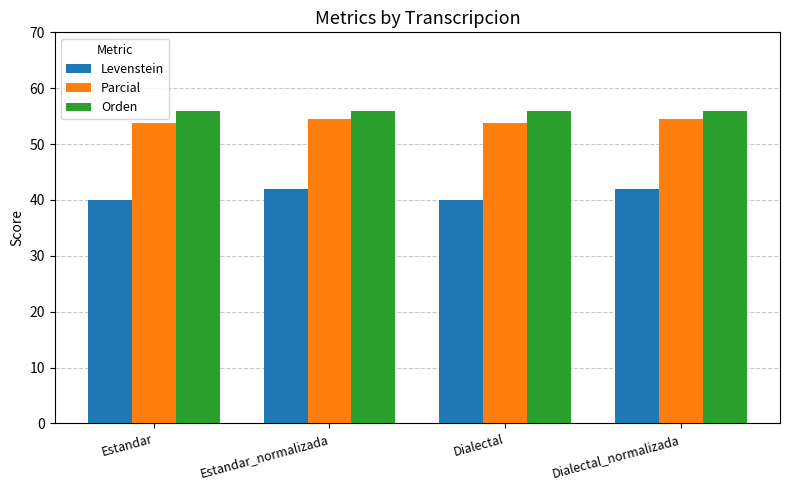

What are all the series names shown in the legend?

Levenstein, Parcial, Orden